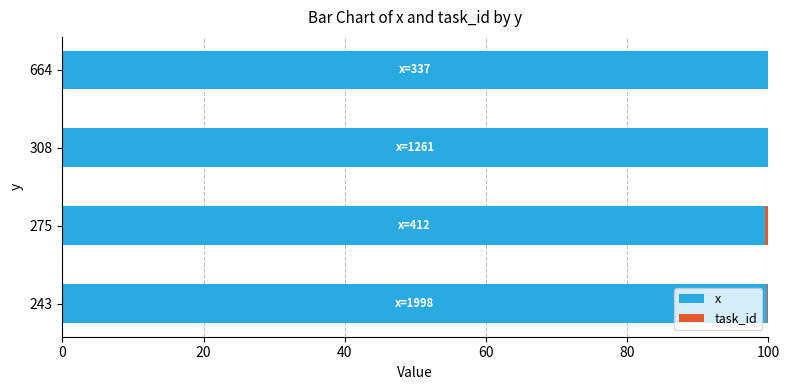

True or false: x has a value of 99.8 at 243.

True